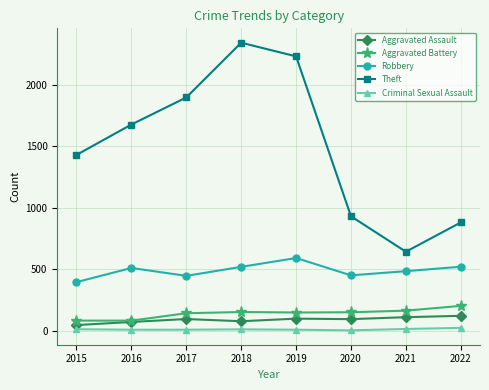

True or false: Robbery and Aggravated Battery cross at least once.

False